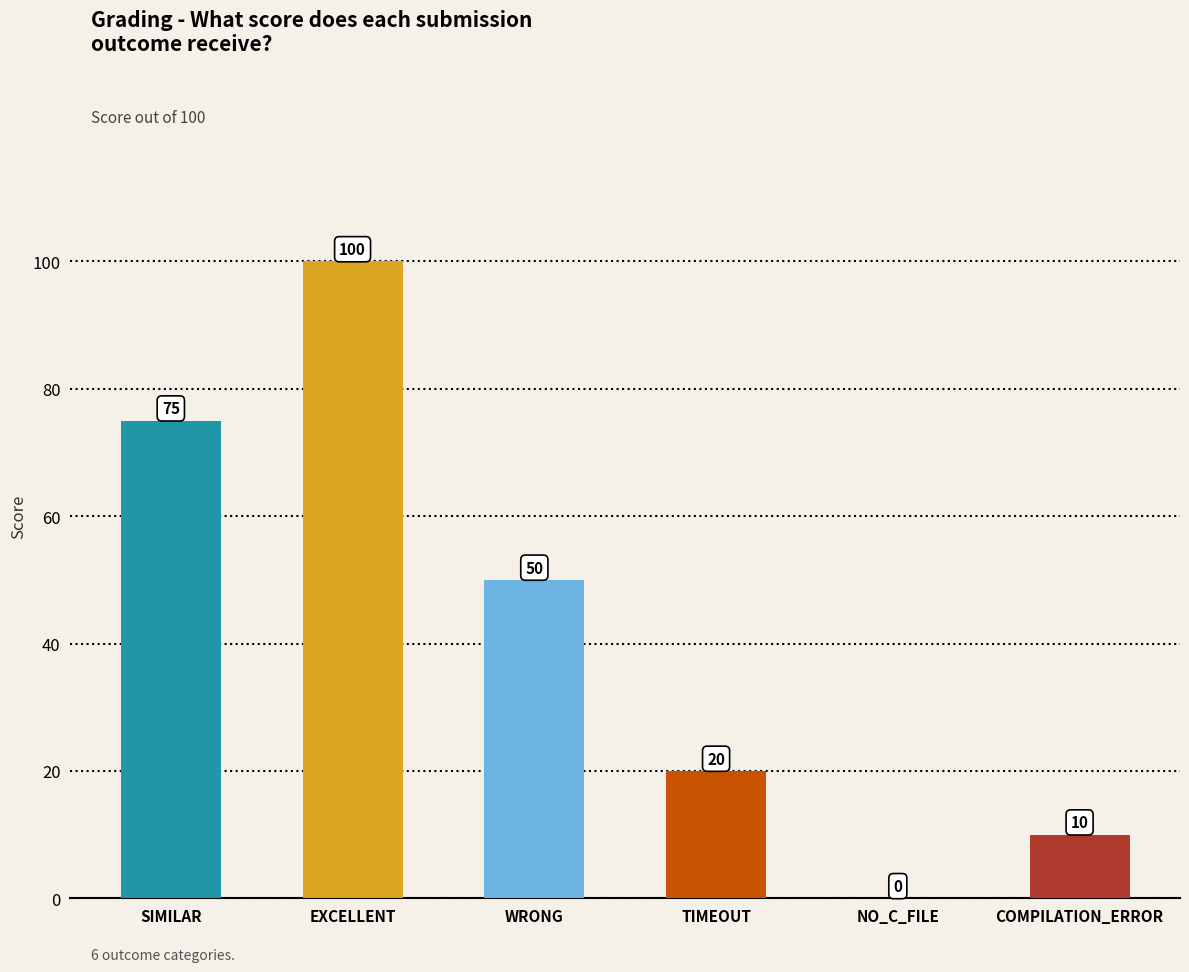

What is the sum of all values?

255